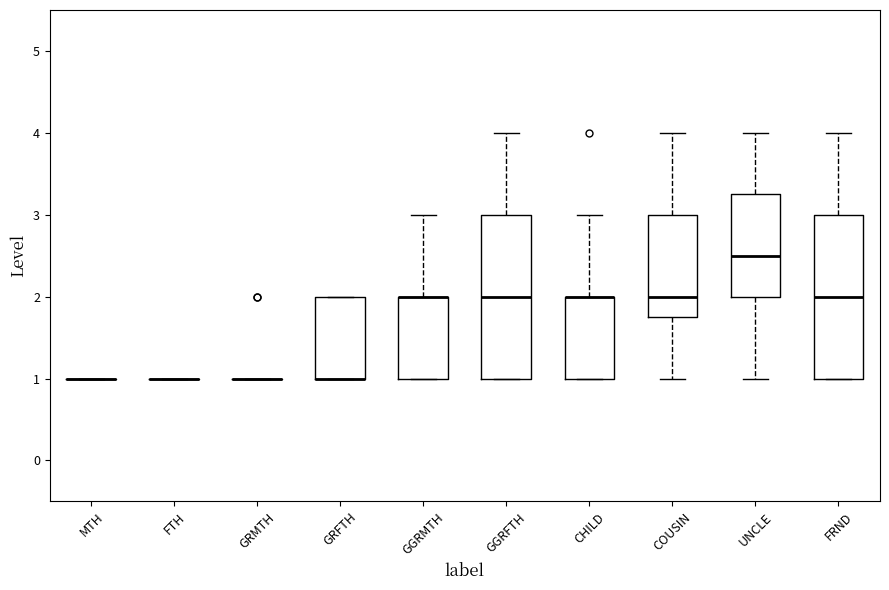

Reading left to right, read every box against the y-axis: the position of its median line, the range the box covers, and the ends of its whiskers. The values are not printed on the chart, so give them approximately, as read against the axis.

MTH: box collapsed to a line at 1.0, whiskers 1.0 to 1.0
FTH: box collapsed to a line at 1.0, whiskers 1.0 to 1.0
GRMTH: box collapsed to a line at 1.0, whiskers 1.0 to 1.0
GRFTH: median 1.0 (drawn on the box's lower edge), box 1.0 to 2.0, whiskers 1.0 to 2.0
GGRMTH: median 2.0 (drawn on the box's upper edge), box 1.0 to 2.0, whiskers 1.0 to 3.0
GGRFTH: median 2.0, box 1.0 to 3.0, whiskers 1.0 to 4.0
CHILD: median 2.0 (drawn on the box's upper edge), box 1.0 to 2.0, whiskers 1.0 to 3.0
COUSIN: median 2.0, box 1.8 to 3.0, whiskers 1.0 to 4.0
UNCLE: median 2.5, box 2.0 to 3.3, whiskers 1.0 to 4.0
FRND: median 2.0, box 1.0 to 3.0, whiskers 1.0 to 4.0